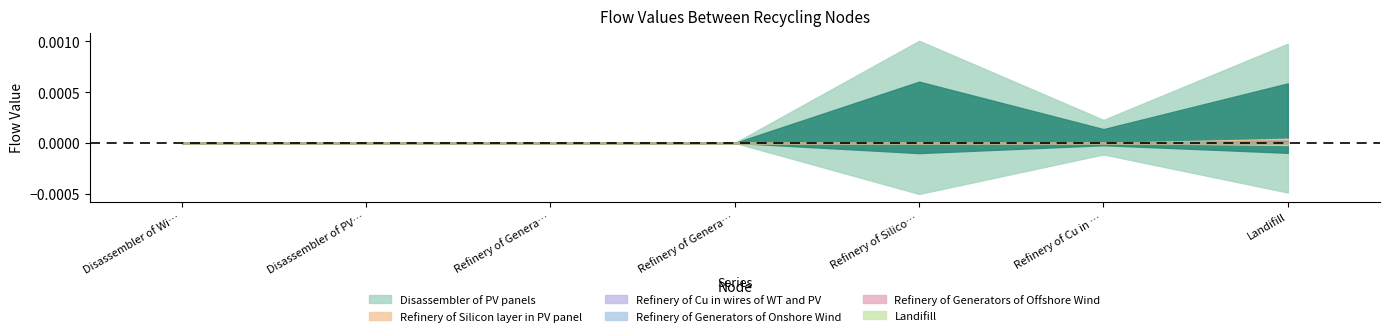

What is the label of the 5th point from the right?

Refinery of Generators of Onshore Wind